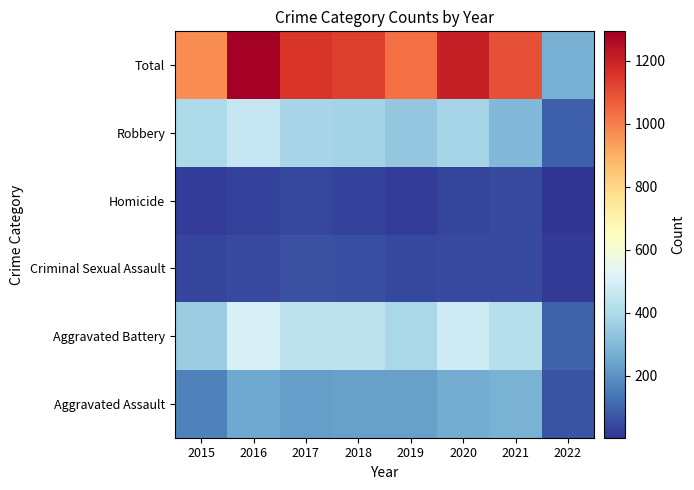

What is the total value across all series at 2015?

1942